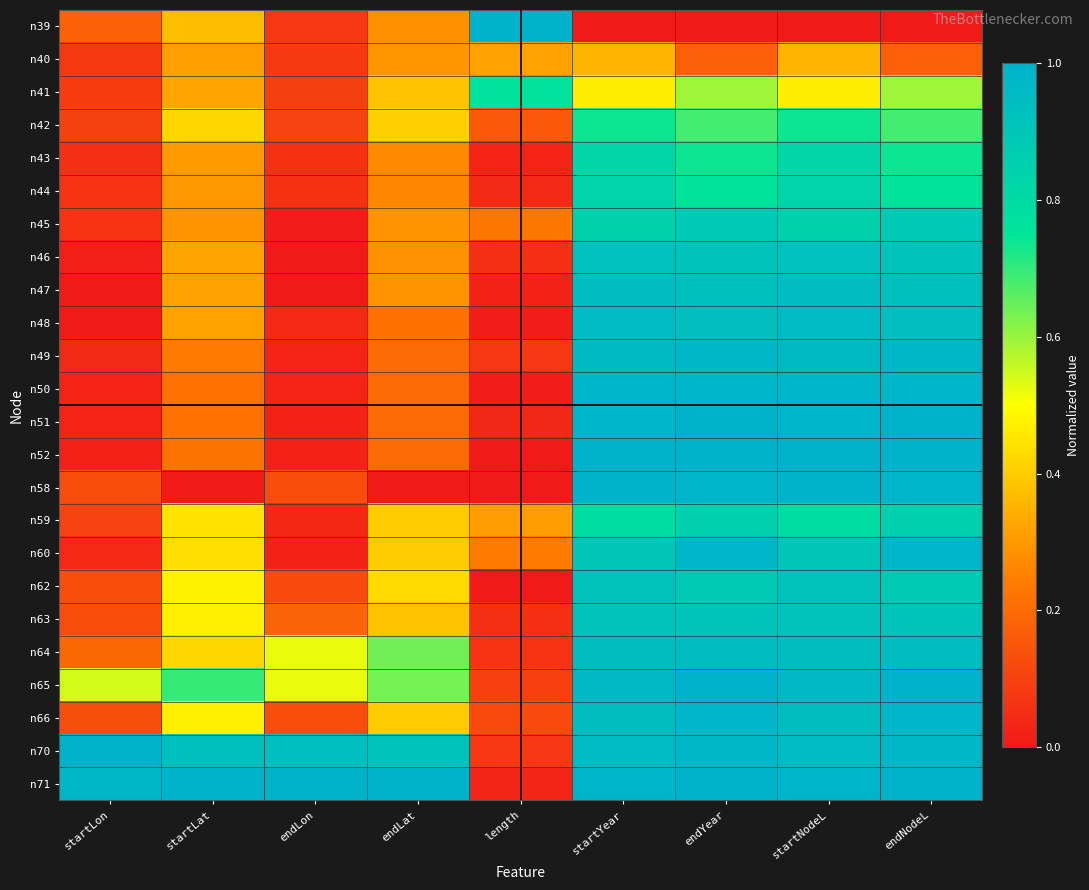

How many distinct data groups are displayed?

24